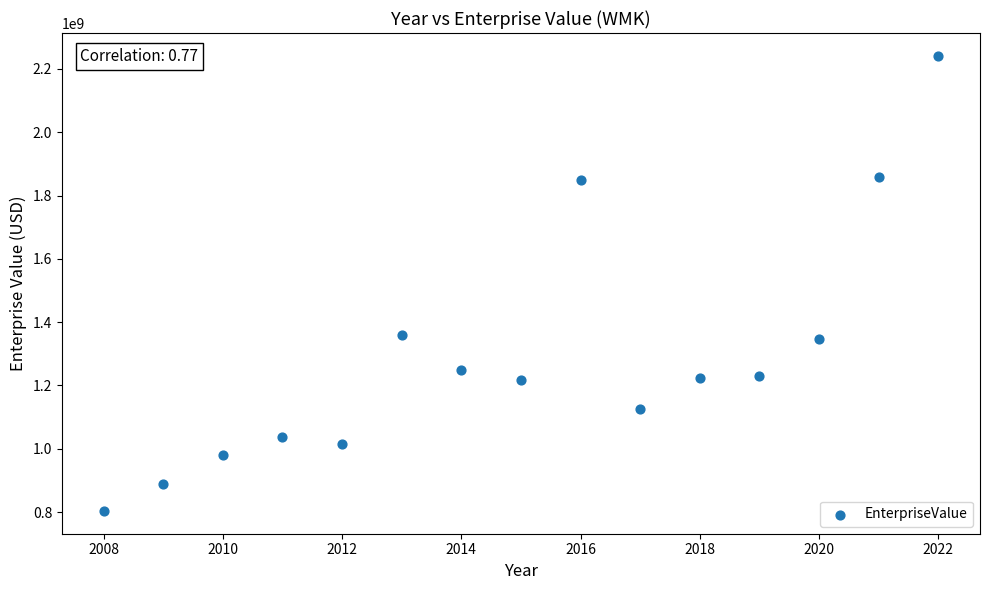

What is the range of Y values (max minus min)?

1437845170.5